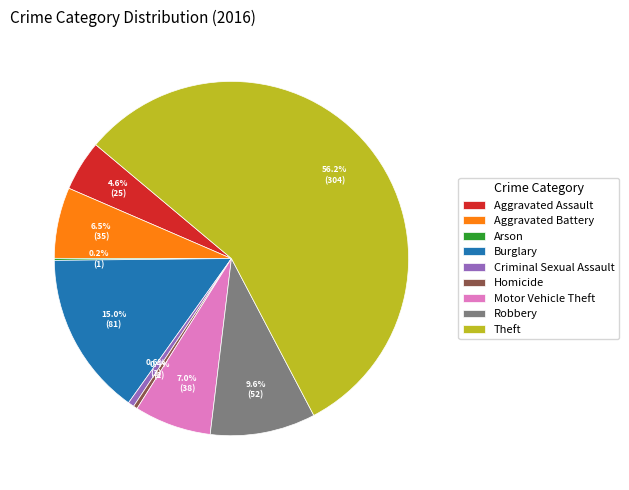

Is there any slice that represents more than half of the pie?

Yes